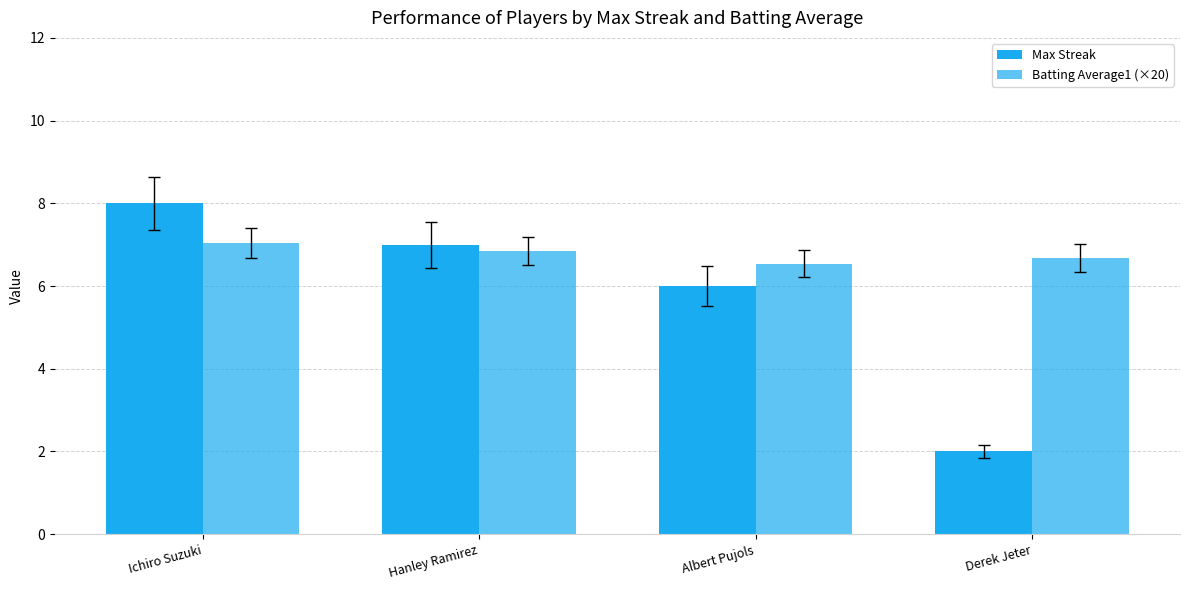

Between Ichiro Suzuki and Albert Pujols, which series saw the biggest shift?

Max Streak